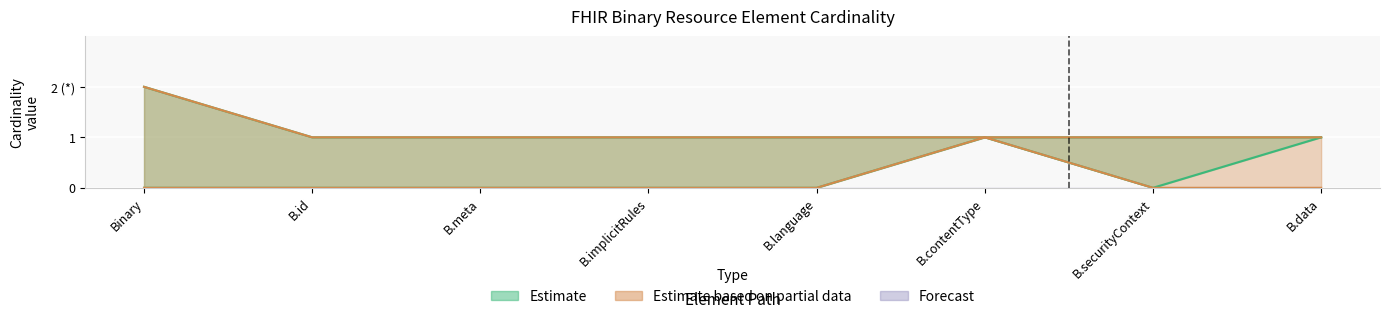

True or false: Base Min and Max_numeric intersect in this chart.

False